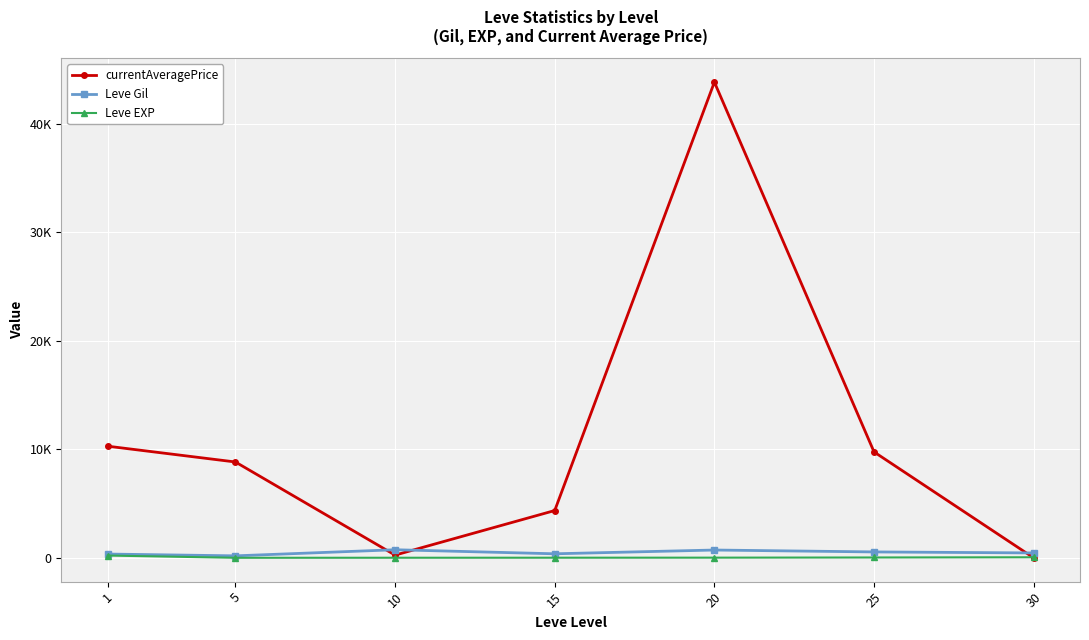

What is the greatest value displayed?

43833.0